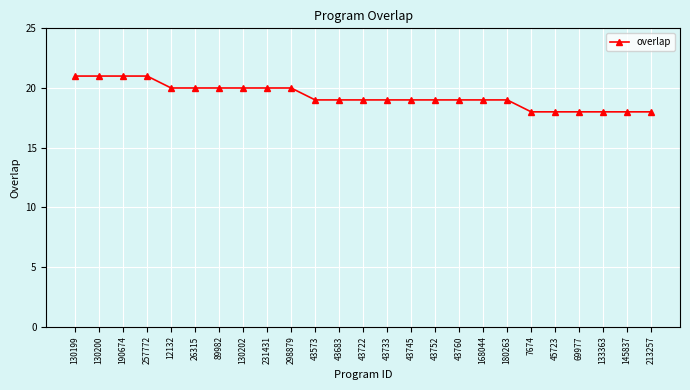

Does the chart have visible grid lines?

Yes